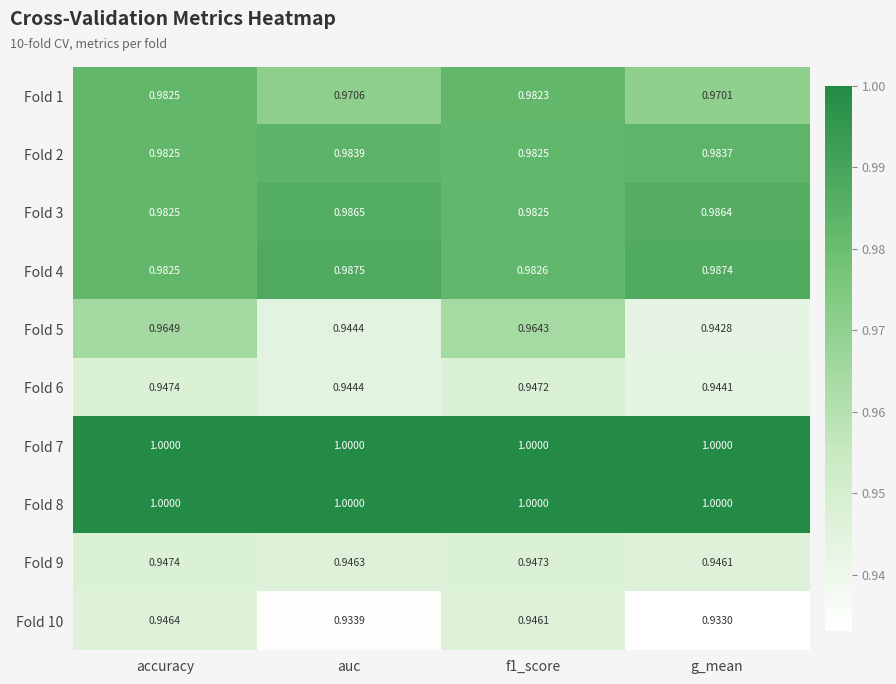

At which label is Fold 10 closest to 0?

g_mean